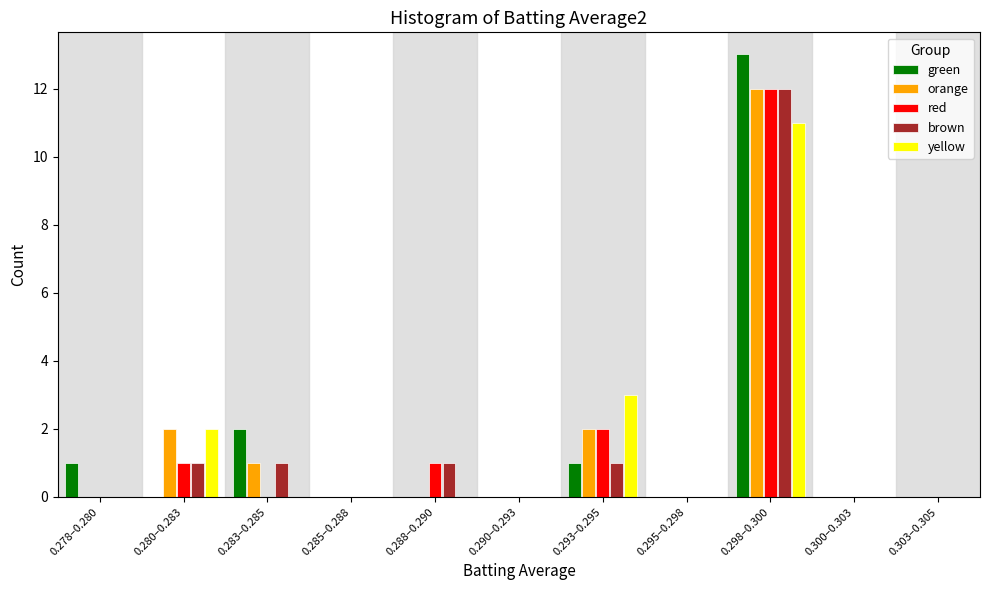

Is it true that red equals 0 at 0.285–0.288?

True